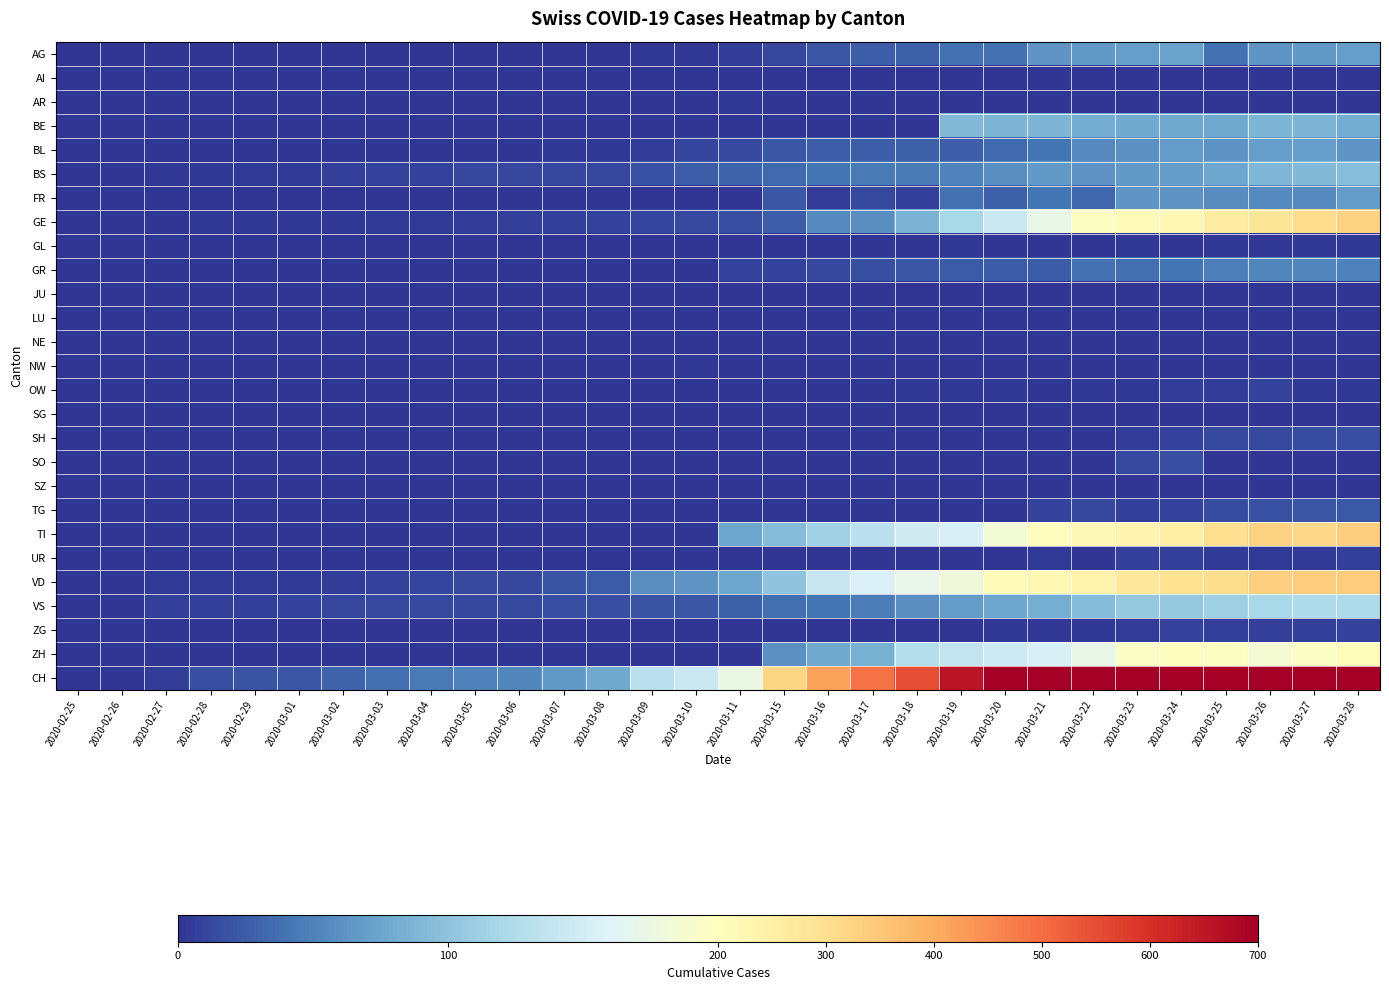

Which category has the lowest value across all series?

2020-02-25